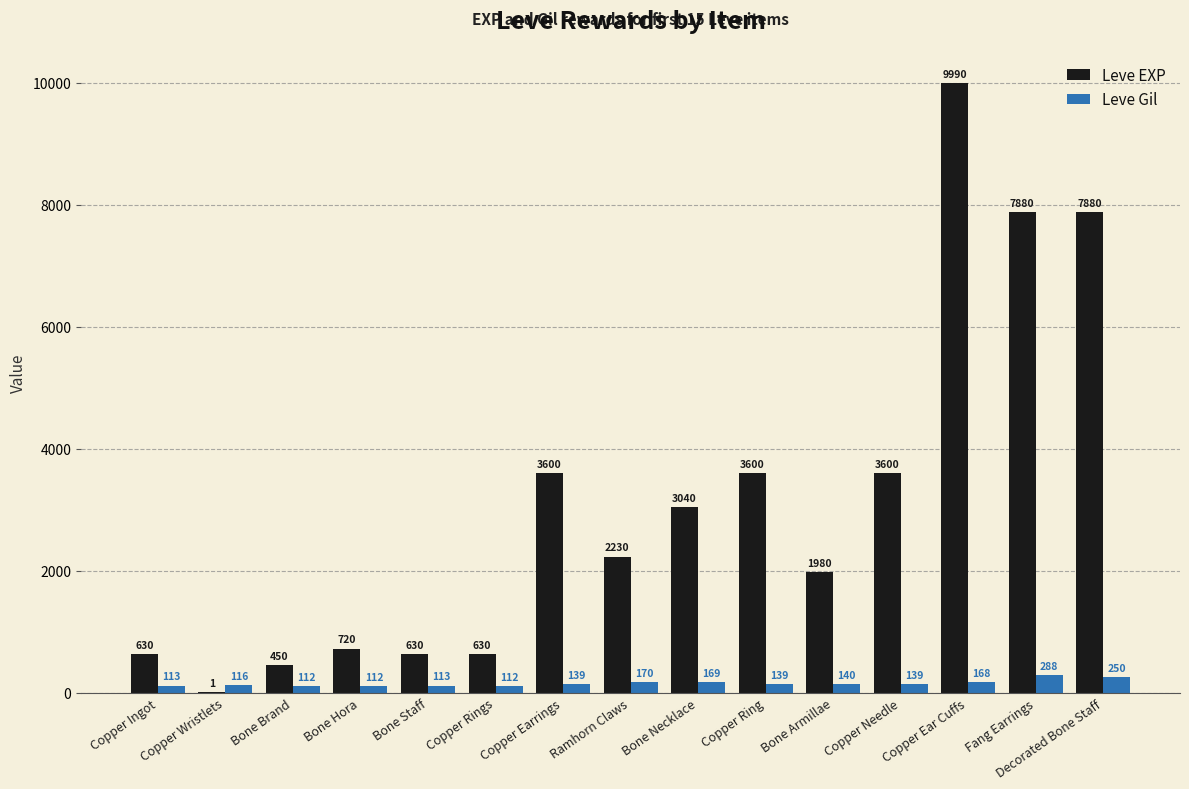

At which category is the sum across all series the highest?

Copper Ear Cuffs